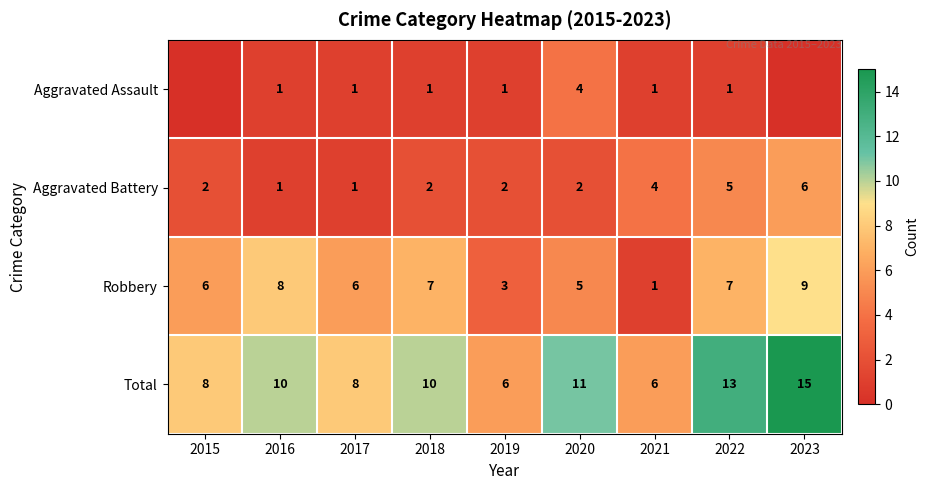

How many Total values are between 8 and 11?

5